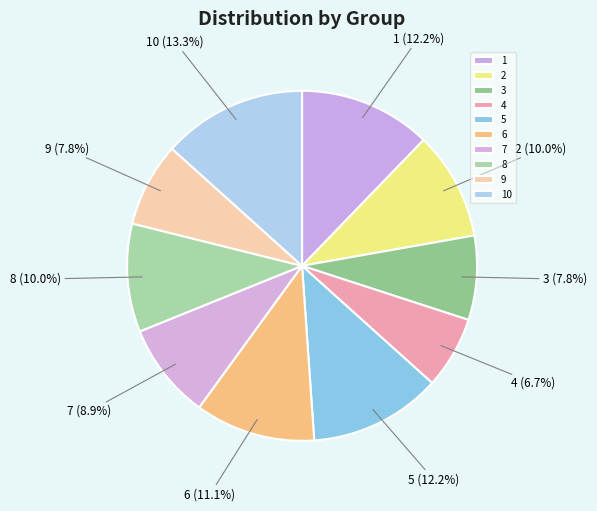

To the nearest percent, what portion does 10 represent?

13%